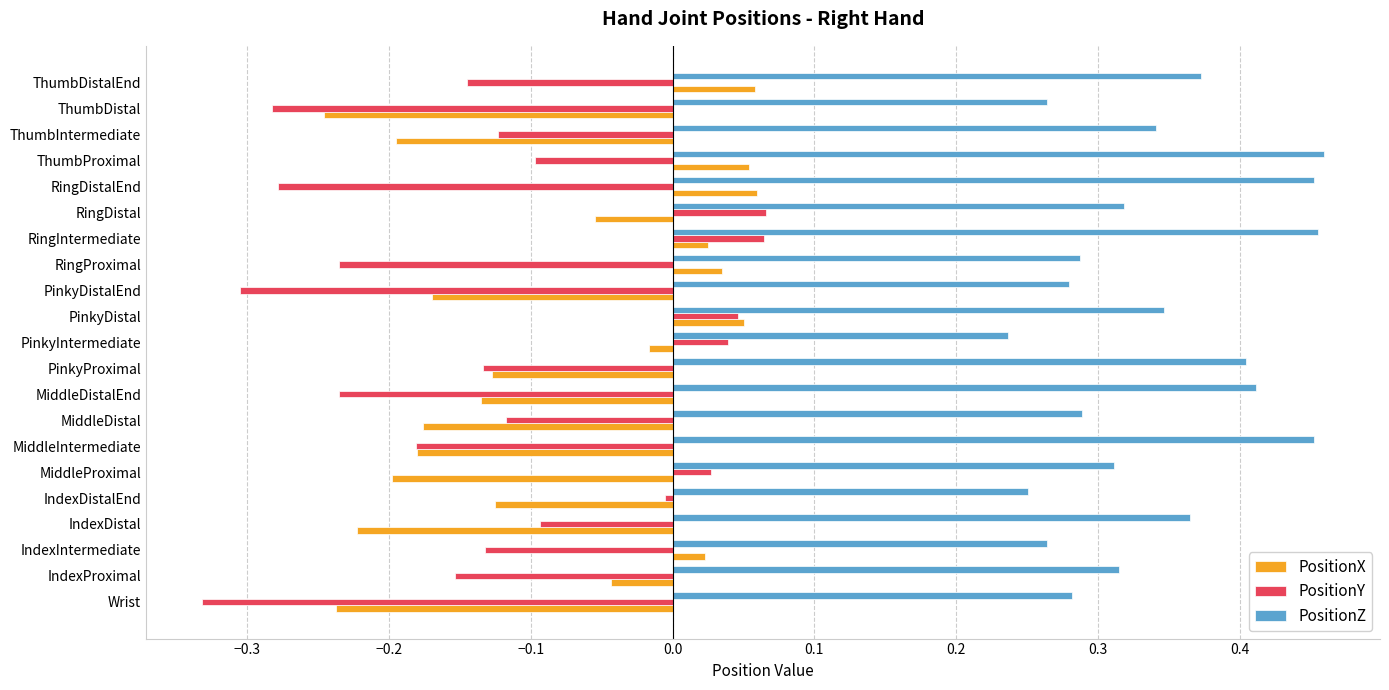

Which series has the largest range (max minus min)?

PositionY